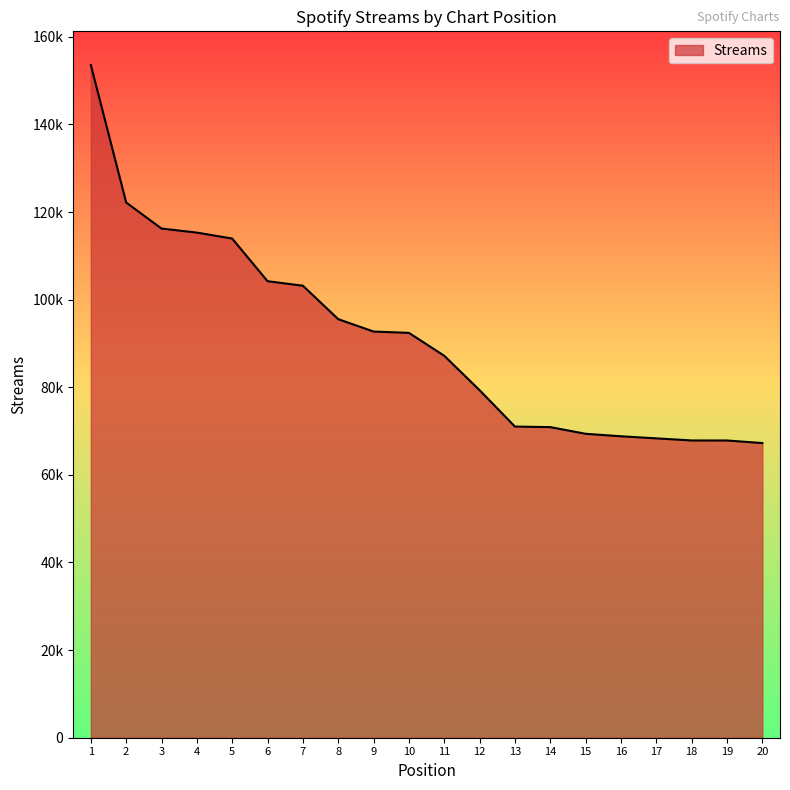

Reading right to left, what are all the values shown in this chart?

20=67262	19=67850	18=67856	17=68335	16=68809	15=69378	14=70903	13=71028	12=79331	11=87190	10=92418	9=92720	8=95545	7=103178	6=104212	5=113938	4=115309	3=116222	2=122179	1=153569